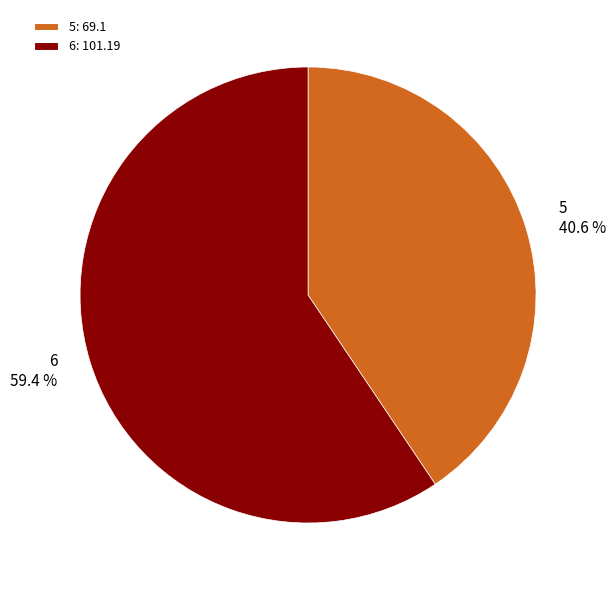

Which slice is the largest?

6